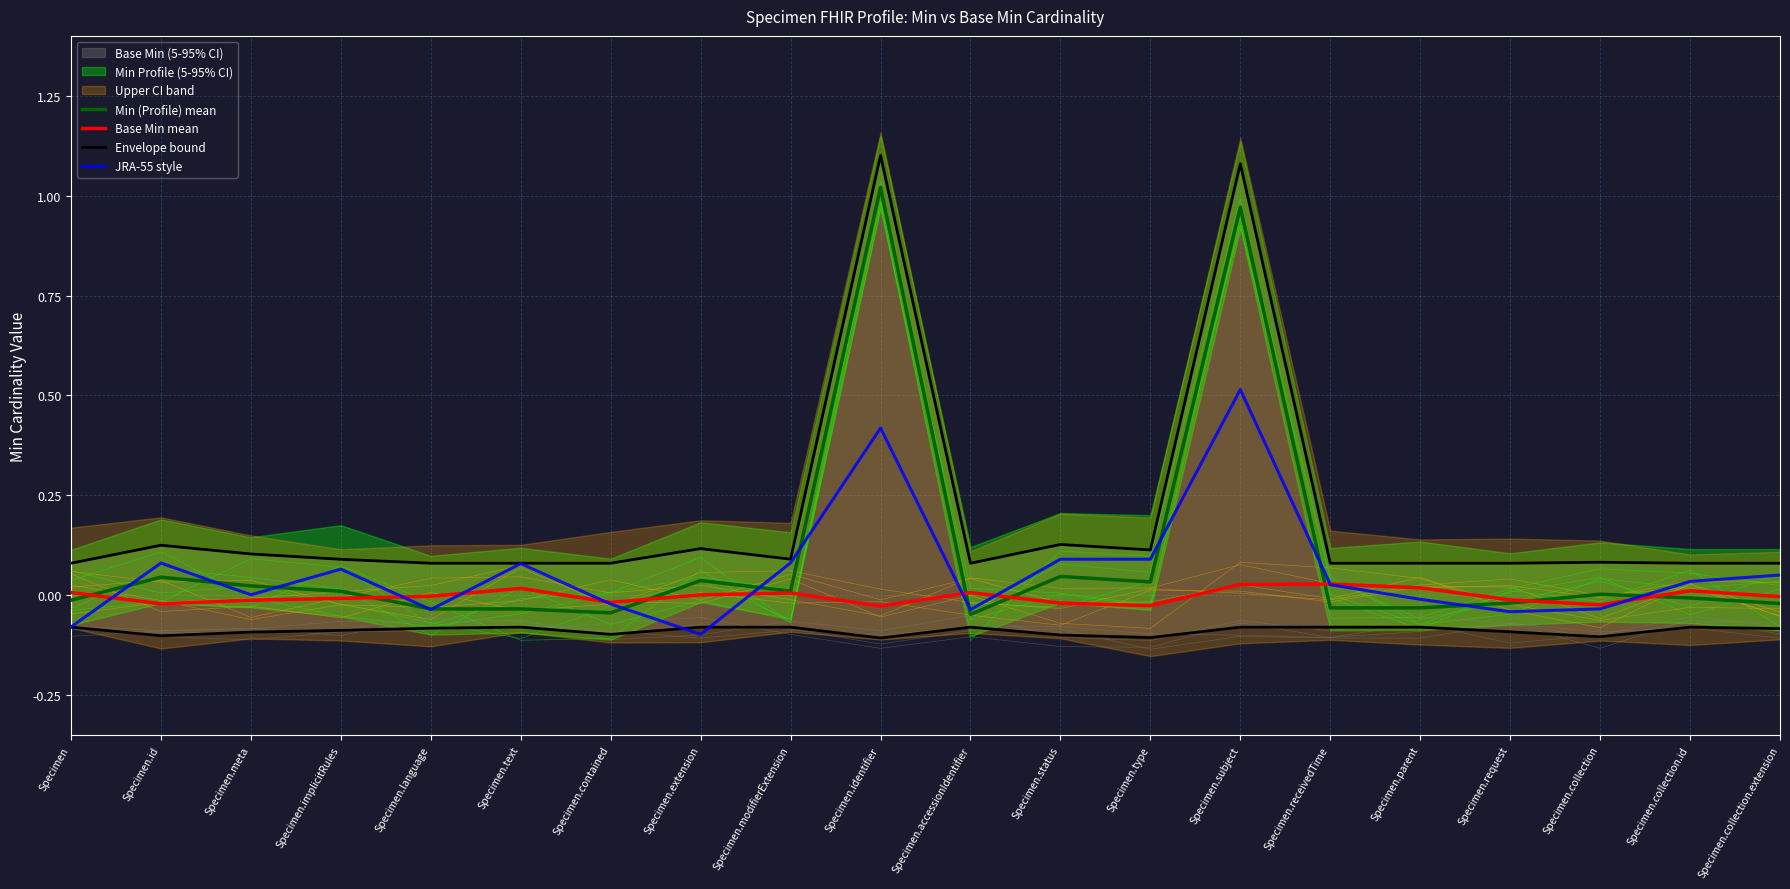

Is it true that JRA-55 style equals -0.1 at Specimen?

False